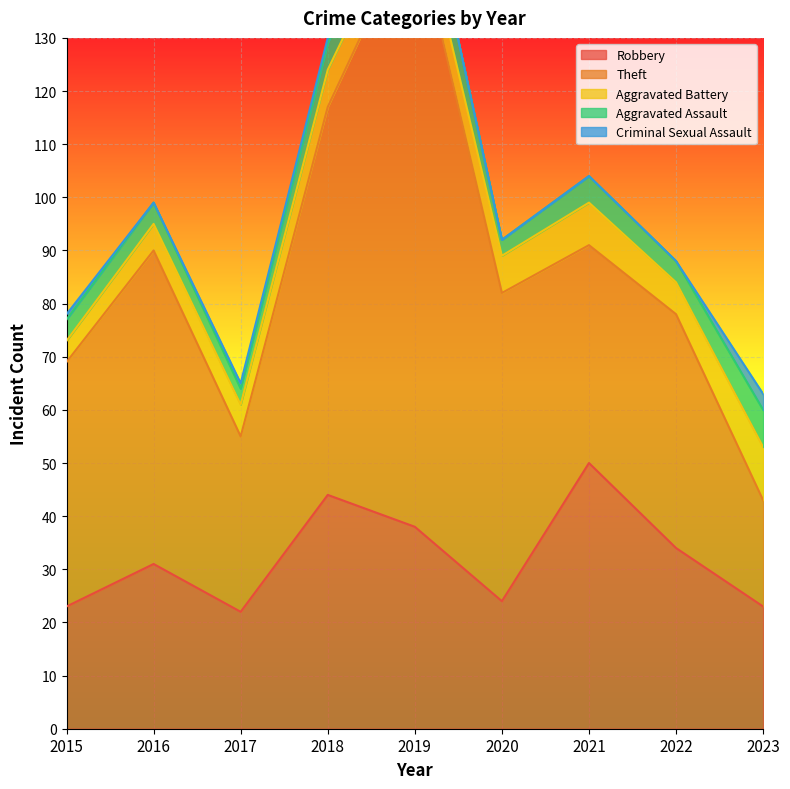

True or false: Criminal Sexual Assault has more than 2 interior local peaks.

False